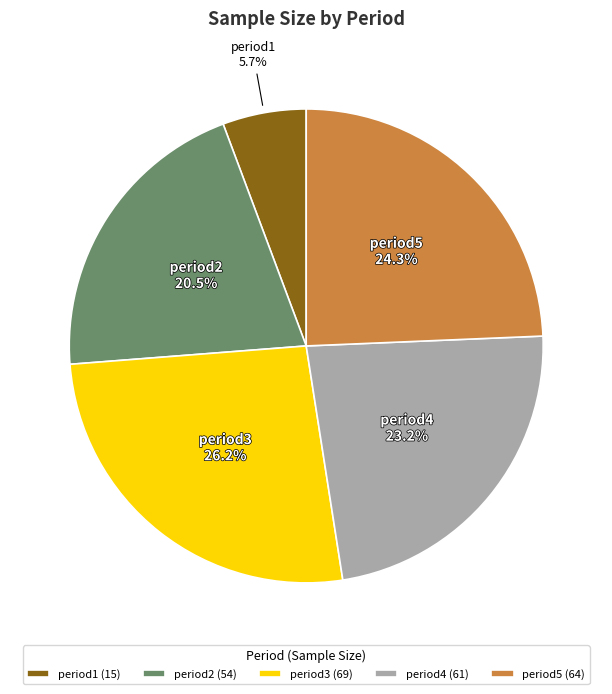

Is it true that period3 is 32% of the pie?

False